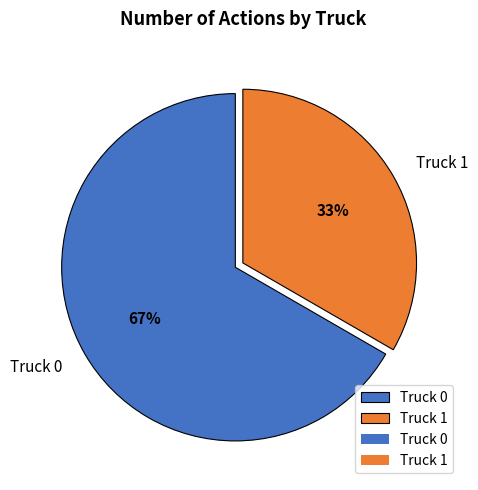

Which category has the biggest portion of the pie?

Truck 0